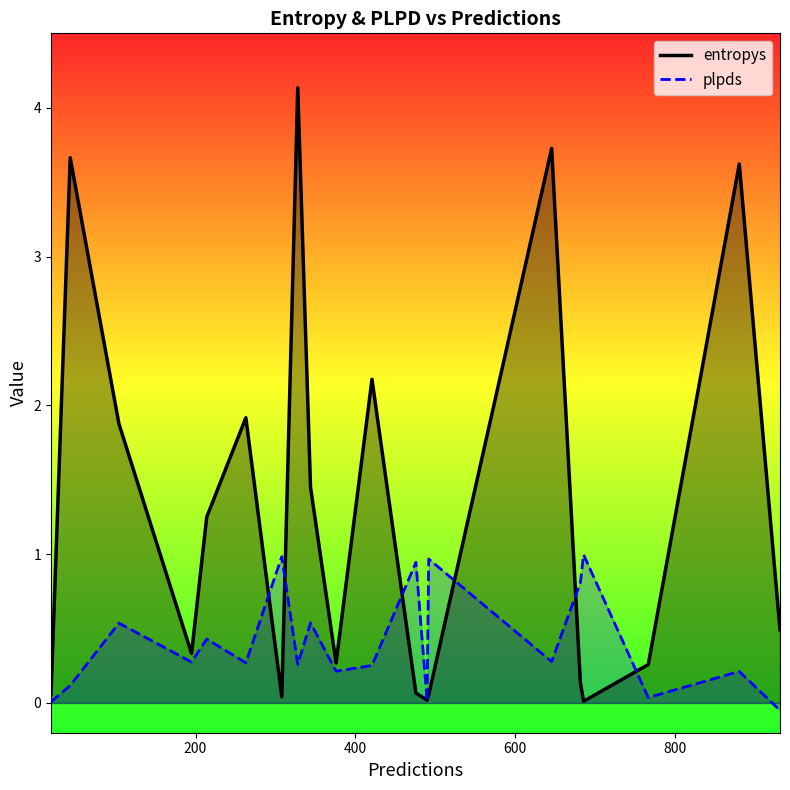

At how many categories does at least one series exceed 1?

9